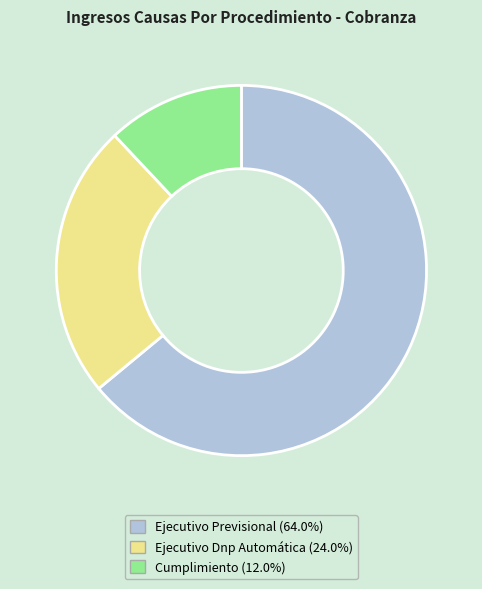

Which category accounts for the majority?

Ejecutivo Previsional